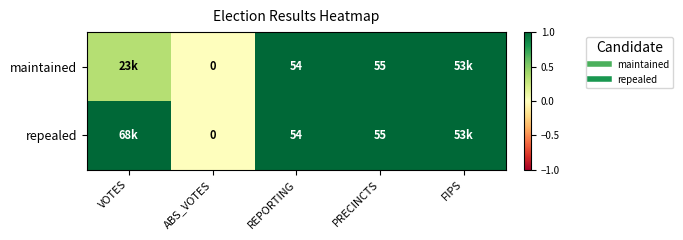

Which series has the largest range (max minus min)?

maintained